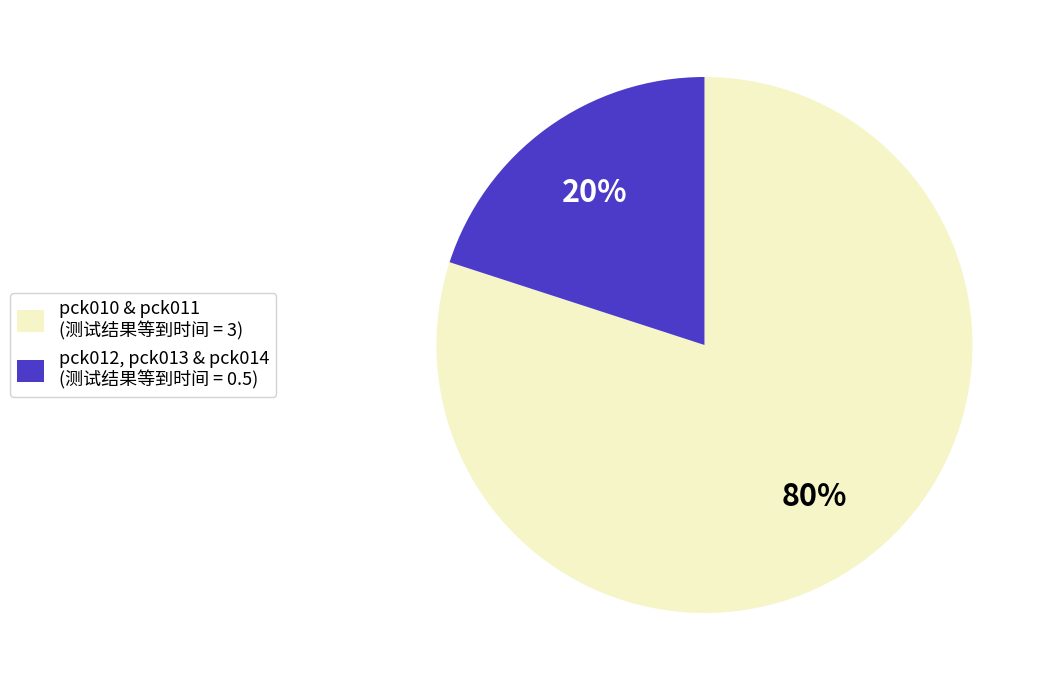

Is there any slice that represents more than half of the pie?

Yes